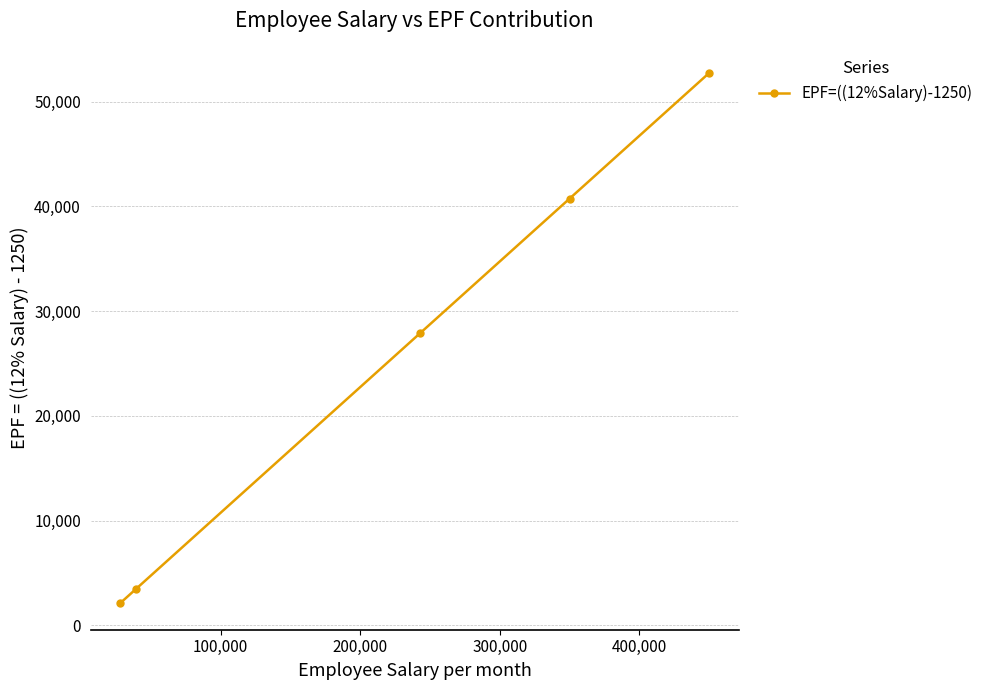

How many data points are above 27910?

2